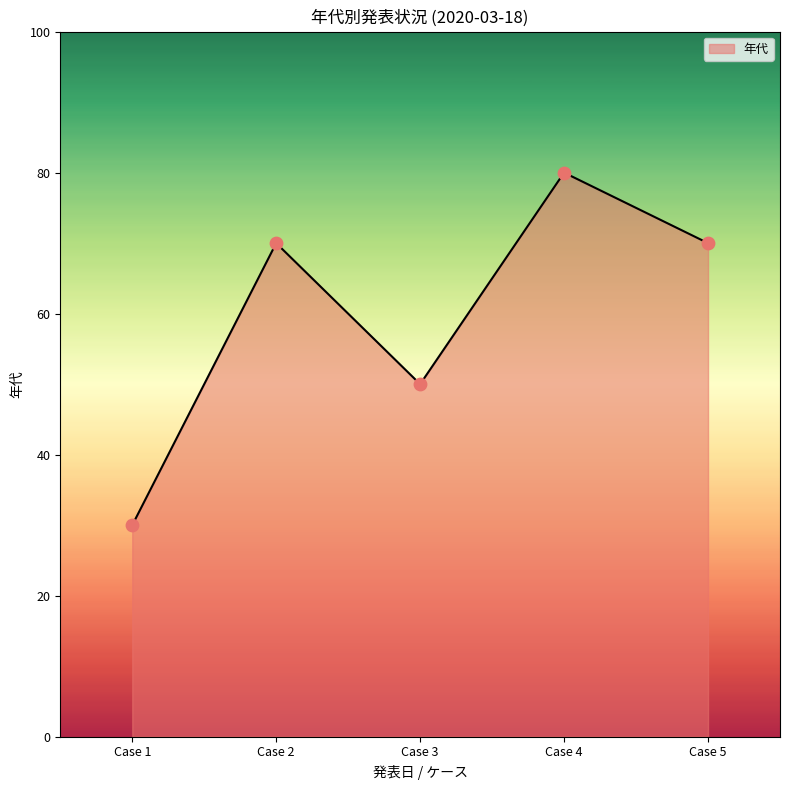

Between Case 2 and Case 3, which is larger?

Case 2